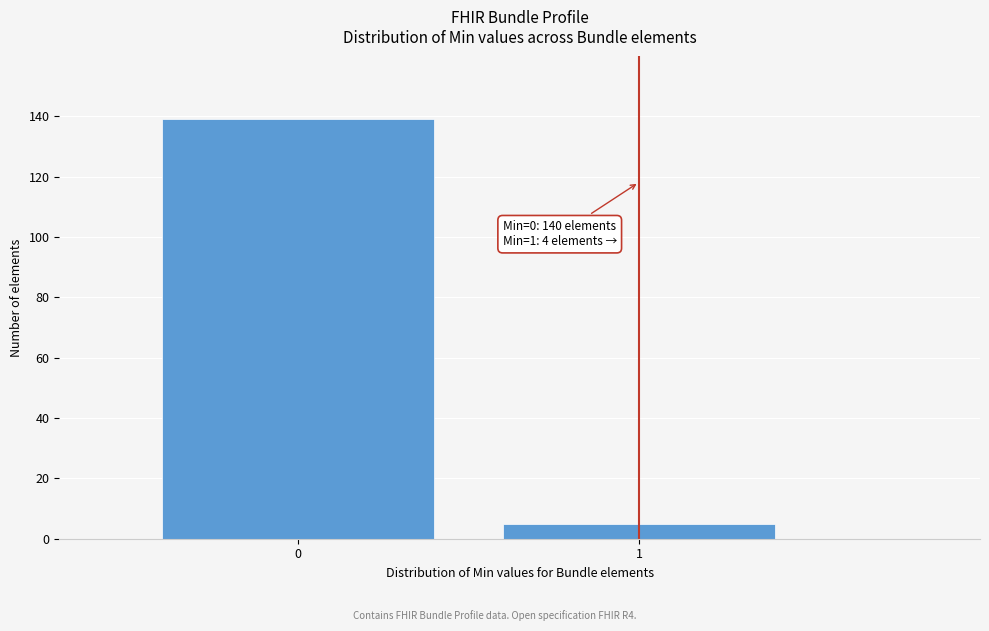

Reading left to right, extract all data points from this chart.

139	5